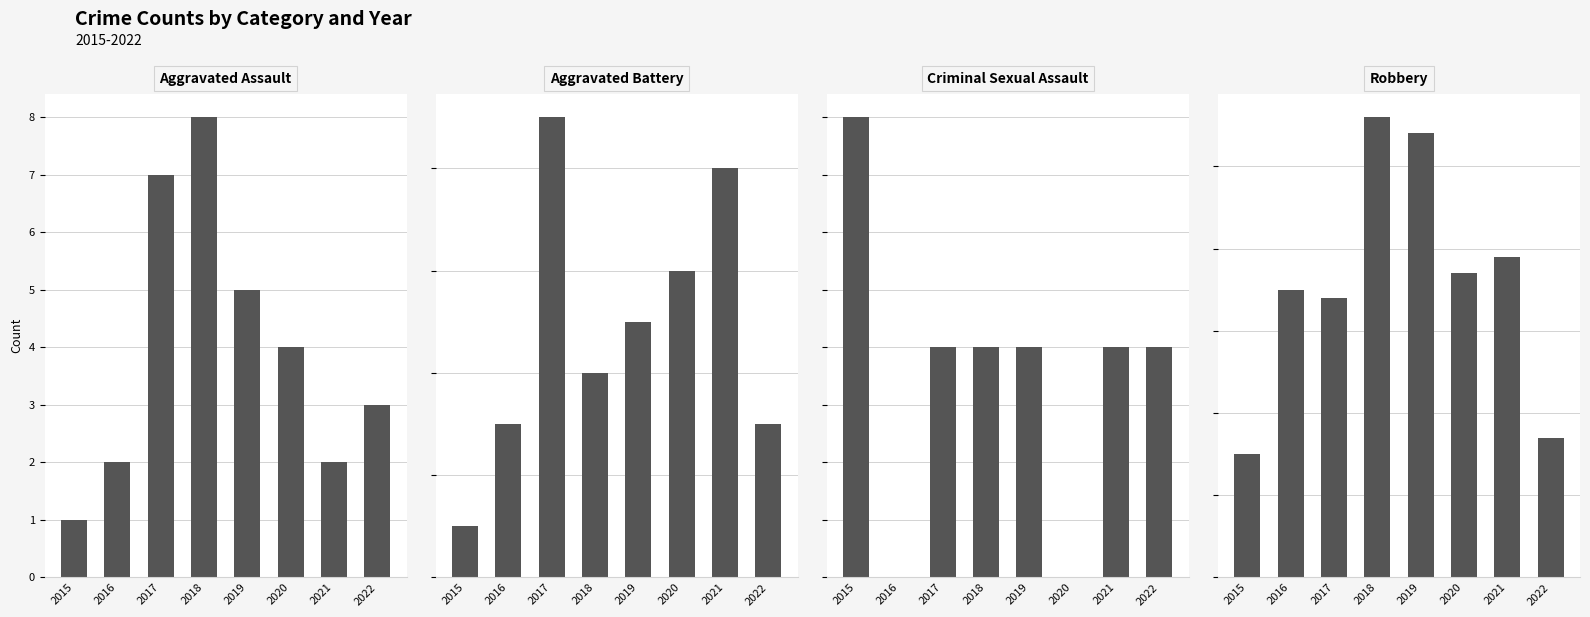

Does the chart contain stacked bars?

No